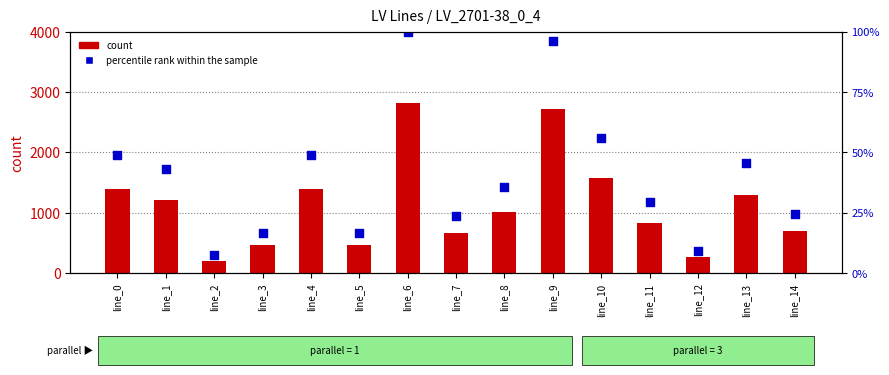

Which series reaches the minimum Y coordinate?

percentile rank within the sample